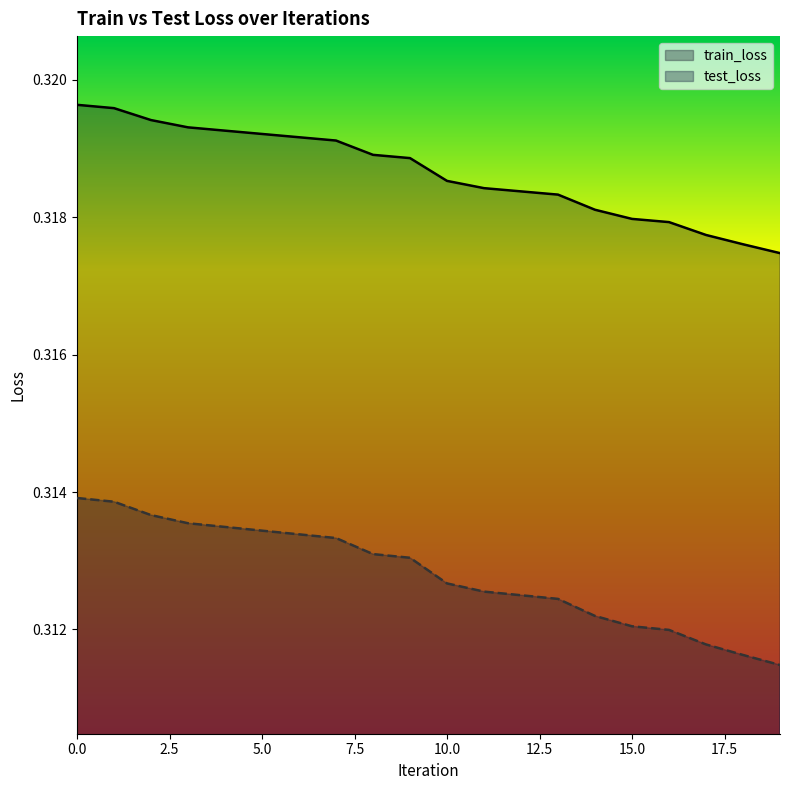

Count the number of data series in this chart.

2